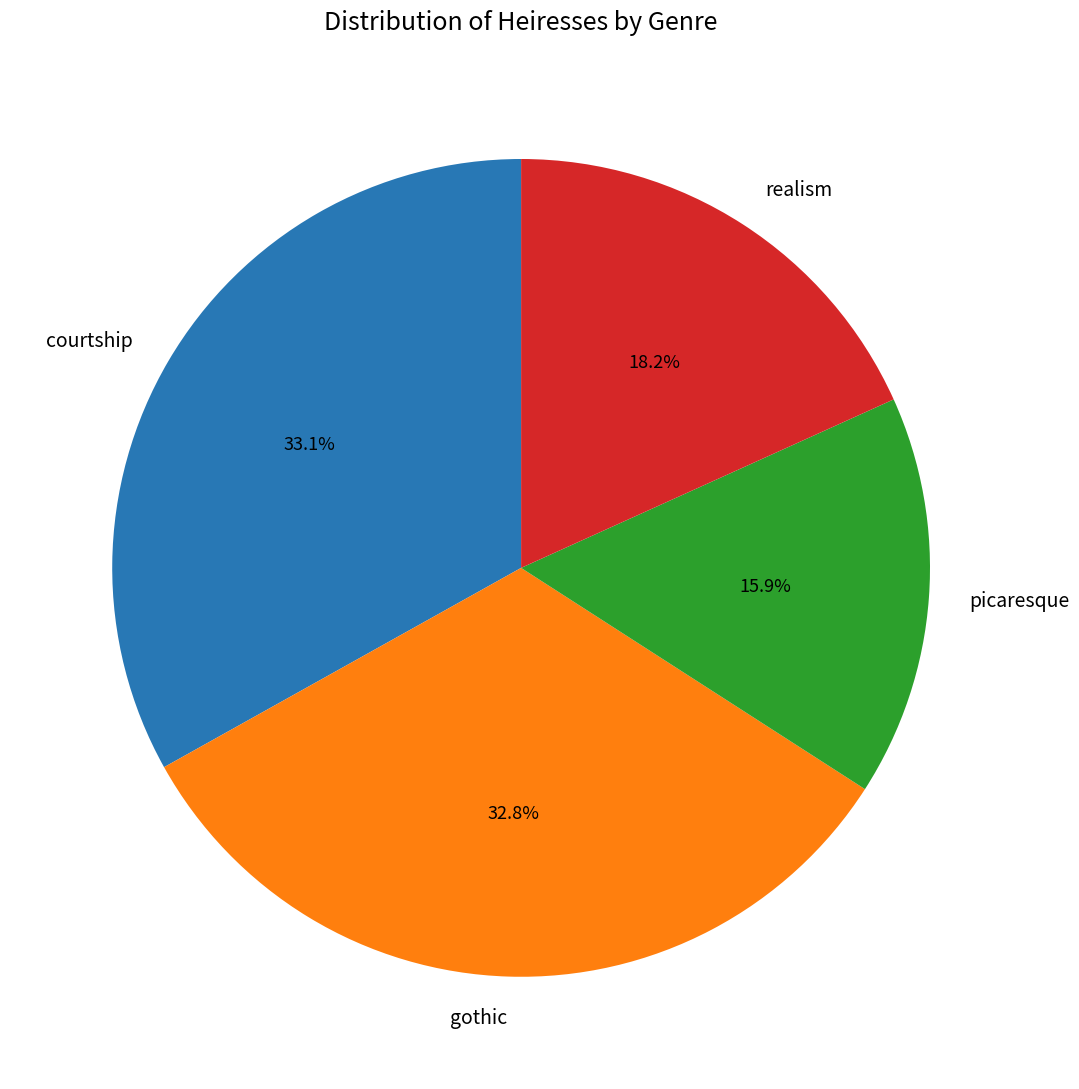

What percentage is the picaresque slice, to the nearest percent?

16%